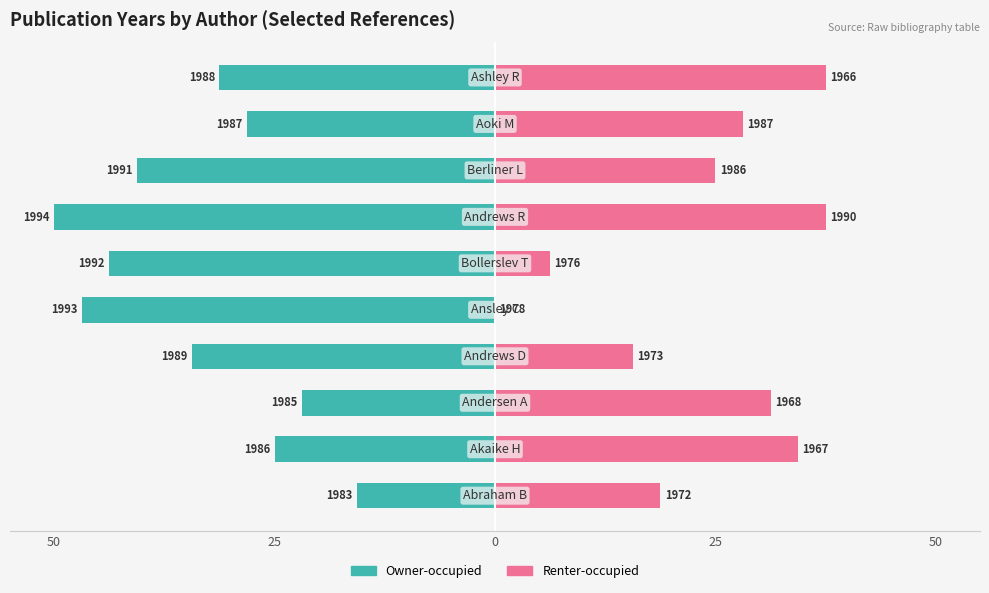

At how many categories does at least one series exceed -9?

10